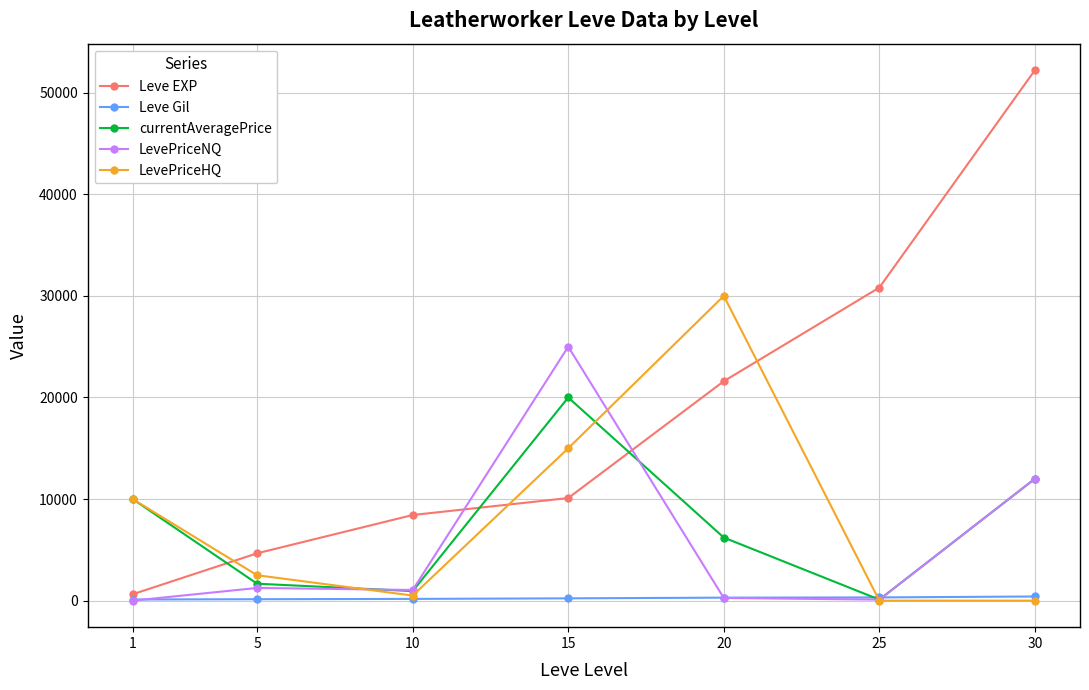

How many times do currentAveragePrice and Leve Gil cross each other?

2